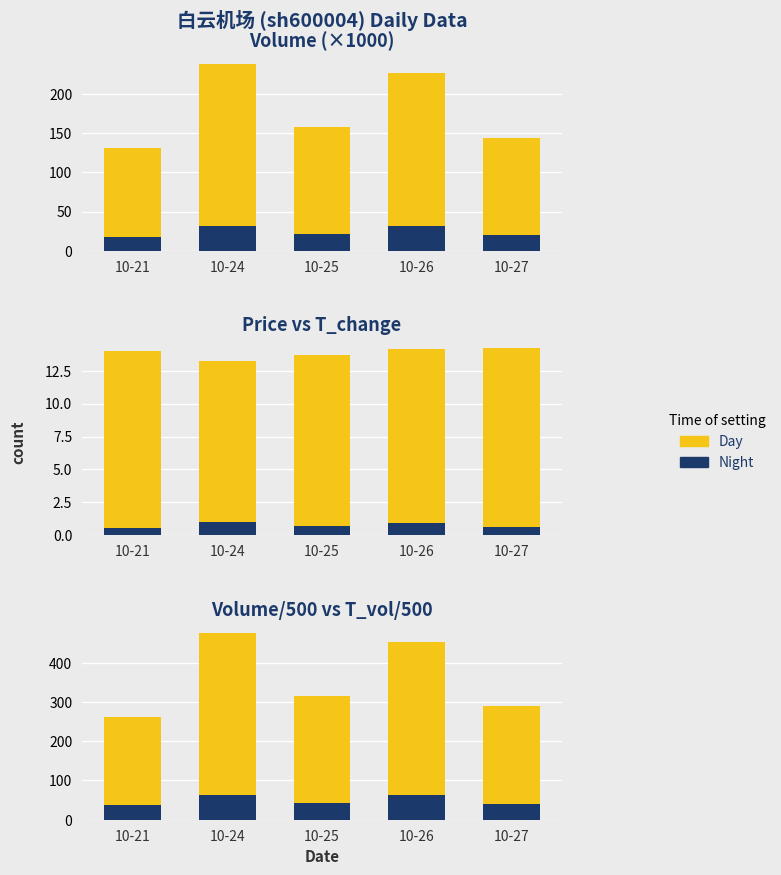

Is it true that Night equals 42.9 at 10-25?

True